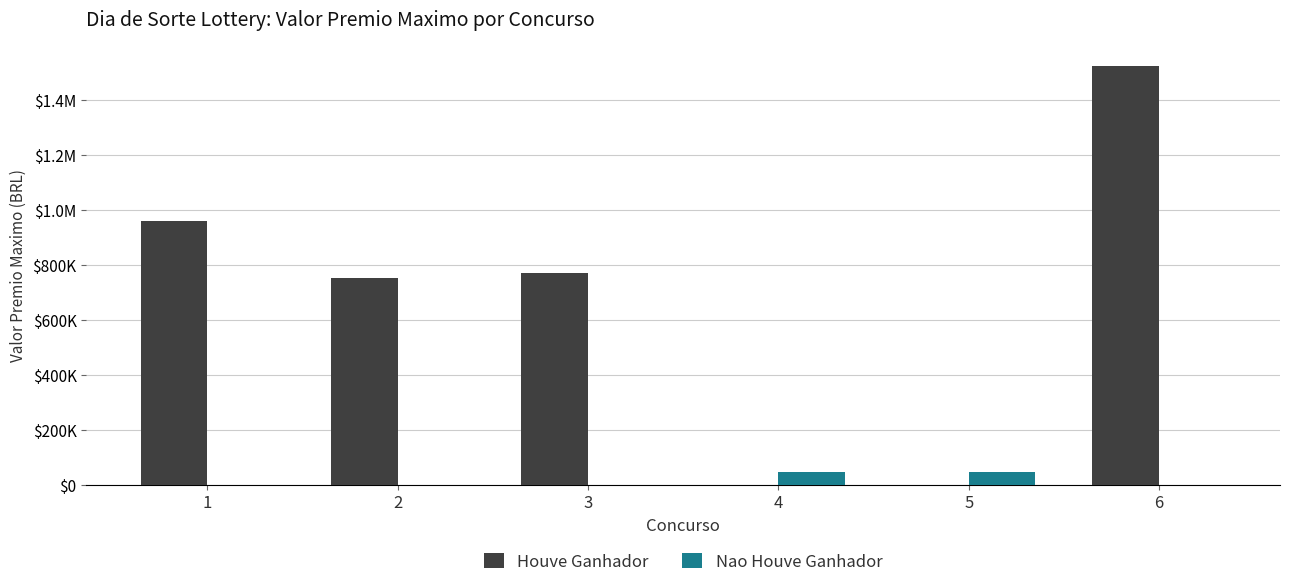

What is the sum of the Houve Ganhador values at 3 and 4?

769663.1